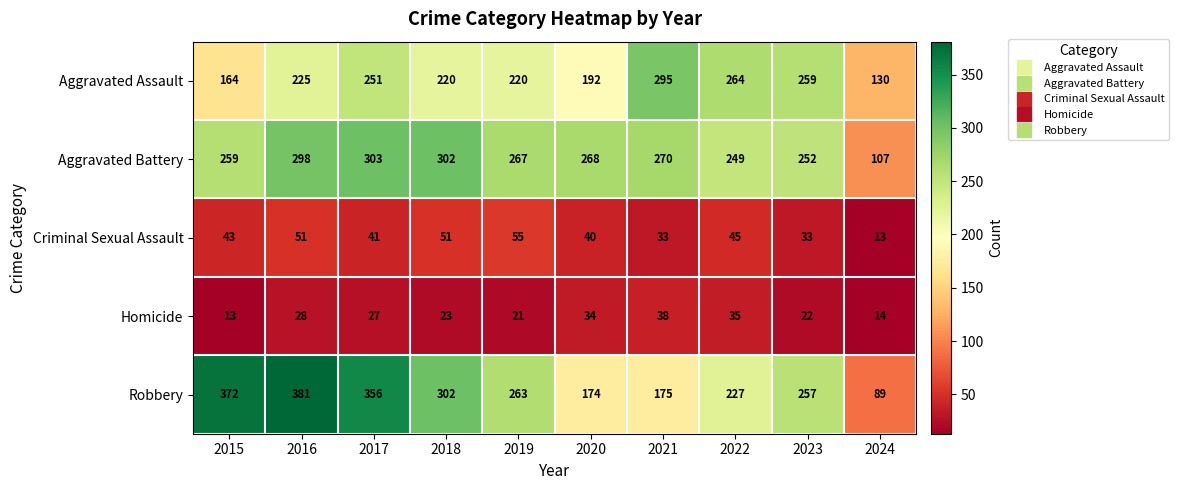

Read the Robbery value at 2019, to the nearest 50.

250